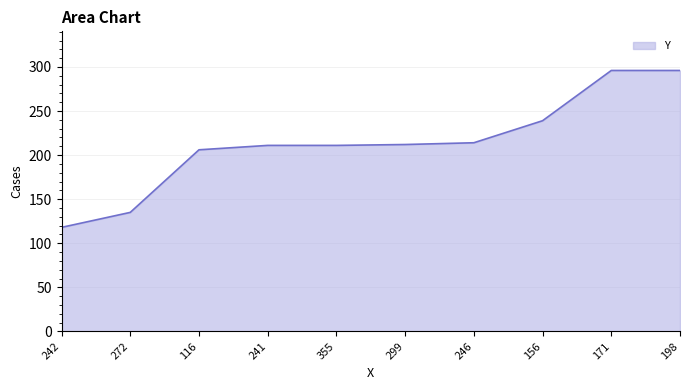

What is the ratio of the value at 156 to the value at 171?

0.8